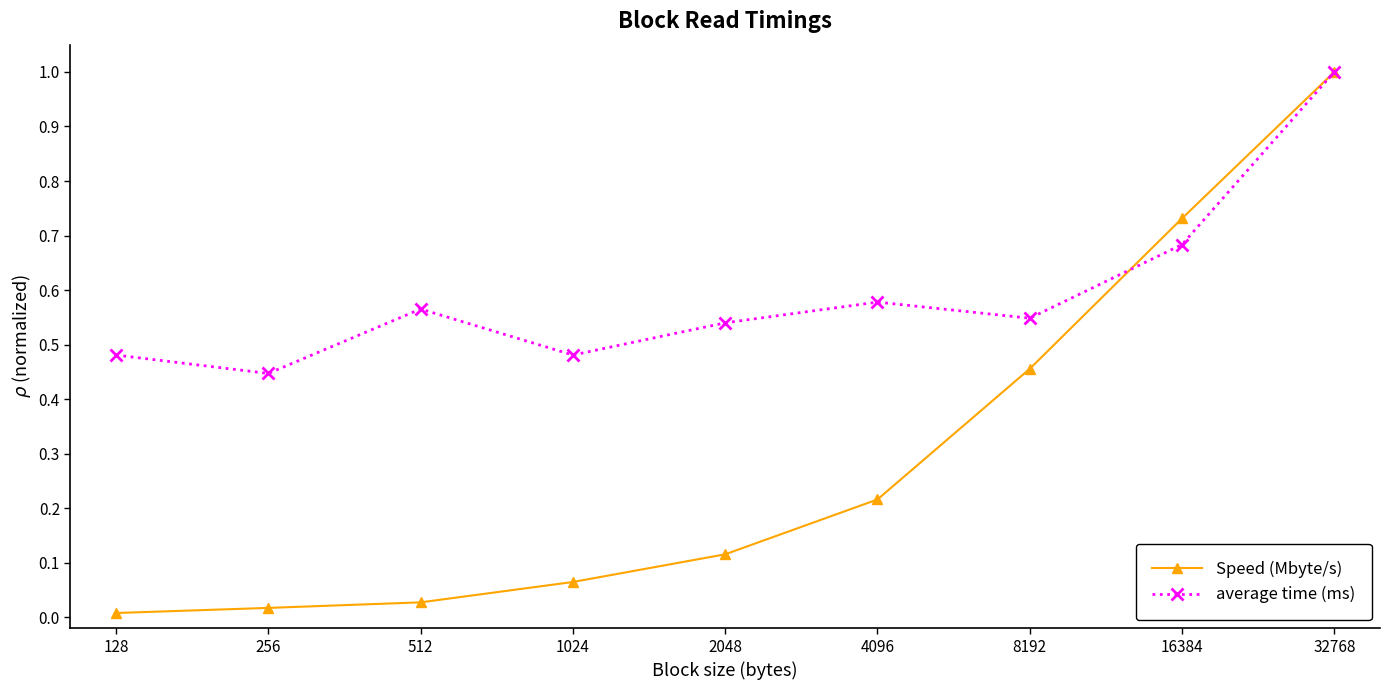

The value of average time (ms) at 4096 is 0.2. True or false?

False